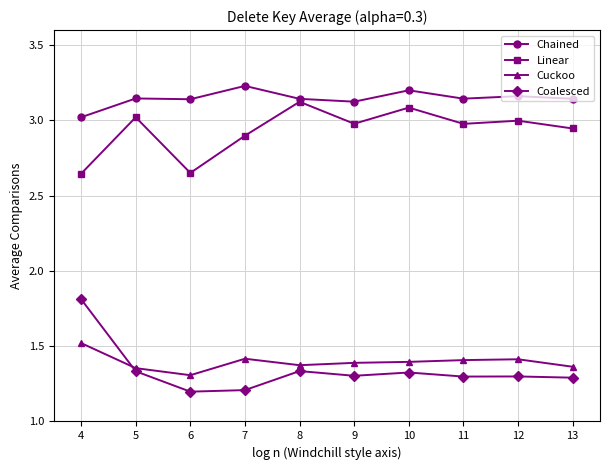

Which label corresponds to the largest value in the chart?

7